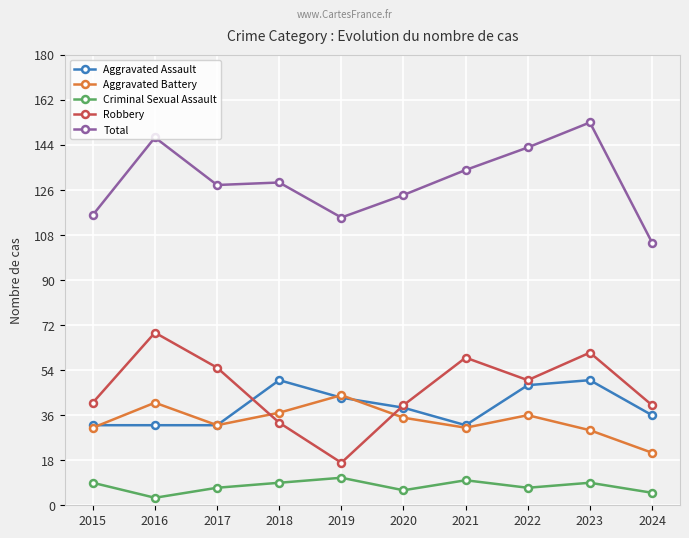

Is this an area chart (filled region under the line)?

No